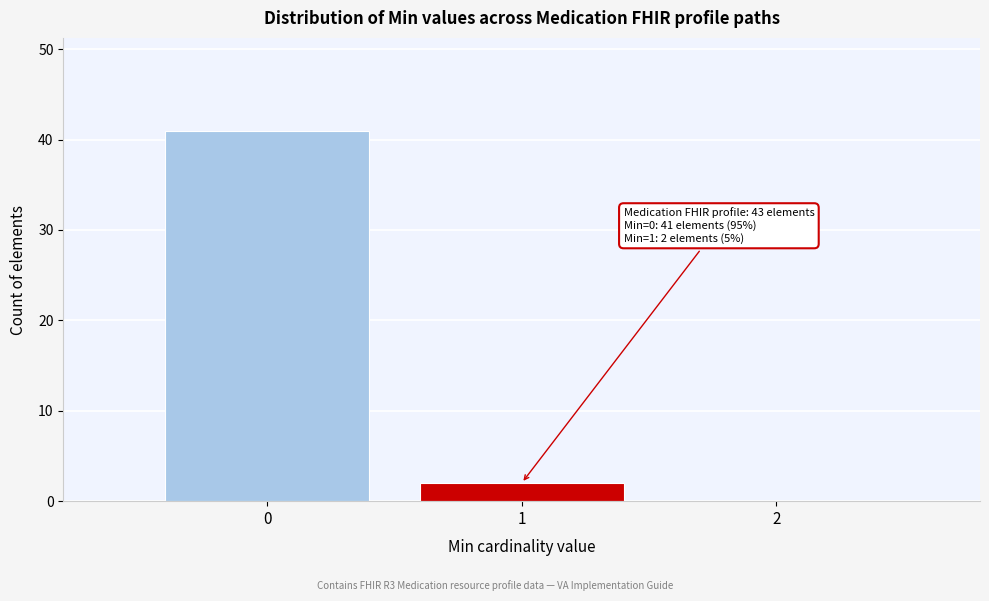

Which range on the x-axis has the tallest bar?

-0.5 to 0.5